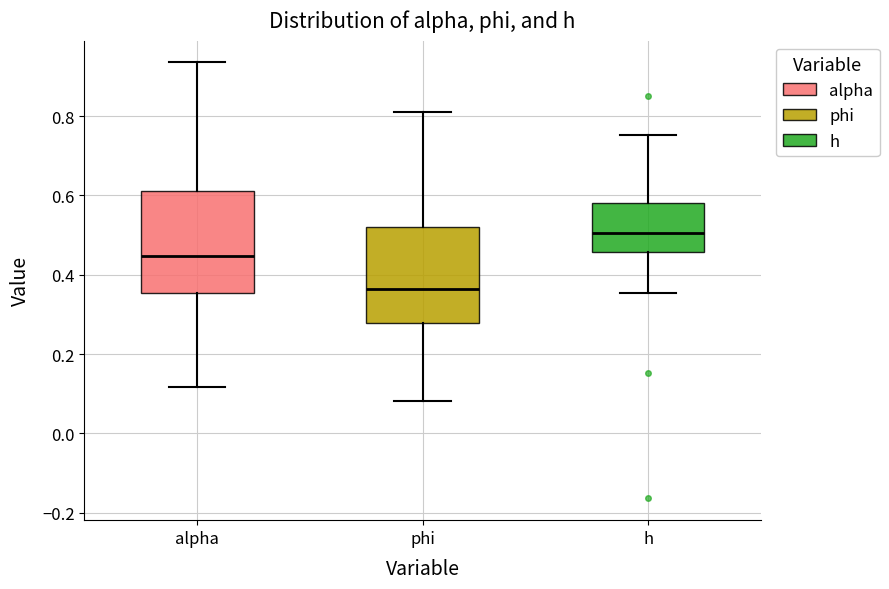

Reading left to right, transcribe this box plot: for each box, give where its median line is, the range the box spans, and where its two whiskers end, as read against the y-axis. The values are not printed on the chart, so give them approximately, as read against the axis.

alpha: median 0.44, box 0.36 to 0.62, whiskers 0.12 to 0.94
phi: median 0.36, box 0.28 to 0.52, whiskers 0.08 to 0.82
h: median 0.50, box 0.46 to 0.58, whiskers 0.36 to 0.76